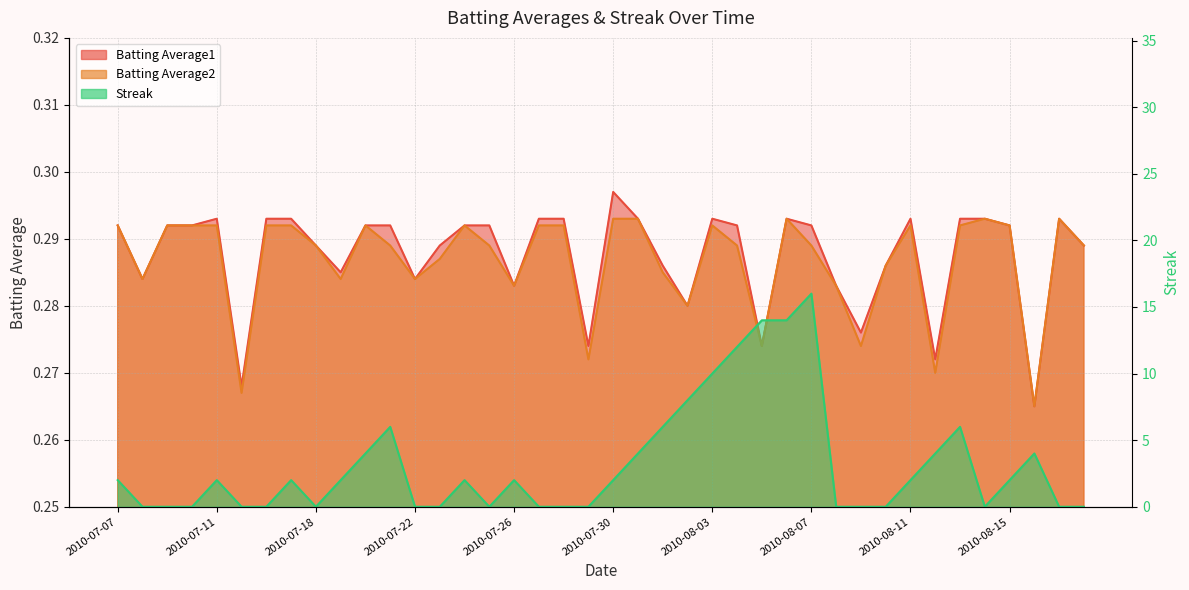

Reading right to left, transcribe all the data shown in this chart.

Batting Average1: 0.3	0.3	0.3	0.3	0.3	0.3	0.3	0.3	0.3	0.3	0.3	0.3	0.3	0.3	0.3	0.3	0.3	0.3	0.3	0.3	0.3	0.3	0.3	0.3	0.3	0.3	0.3	0.3	0.3	0.3	0.3	0.3	0.3	0.3	0.3	0.3	0.3	0.3	0.3	0.3
Batting Average2: 0.3	0.3	0.3	0.3	0.3	0.3	0.3	0.3	0.3	0.3	0.3	0.3	0.3	0.3	0.3	0.3	0.3	0.3	0.3	0.3	0.3	0.3	0.3	0.3	0.3	0.3	0.3	0.3	0.3	0.3	0.3	0.3	0.3	0.3	0.3	0.3	0.3	0.3	0.3	0.3
Streak: 0.0	0.0	4.0	2.0	0.0	6.0	4.0	2.0	0.0	0.0	0.0	16.0	14.0	14.0	12.0	10.0	8.0	6.0	4.0	2.0	0.0	0.0	0.0	2.0	0.0	2.0	0.0	0.0	6.0	4.0	2.0	0.0	2.0	0.0	0.0	2.0	0.0	0.0	0.0	2.0